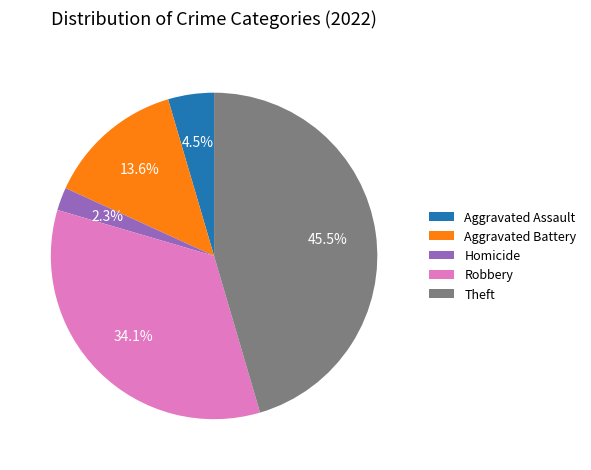

To the nearest percent, what portion does Aggravated Battery represent?

14%